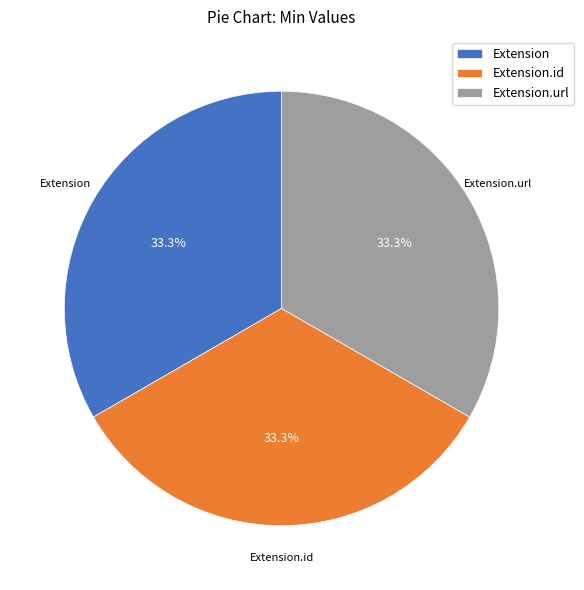

What is the ratio of the value at Extension to the value at Extension.url?

1.0